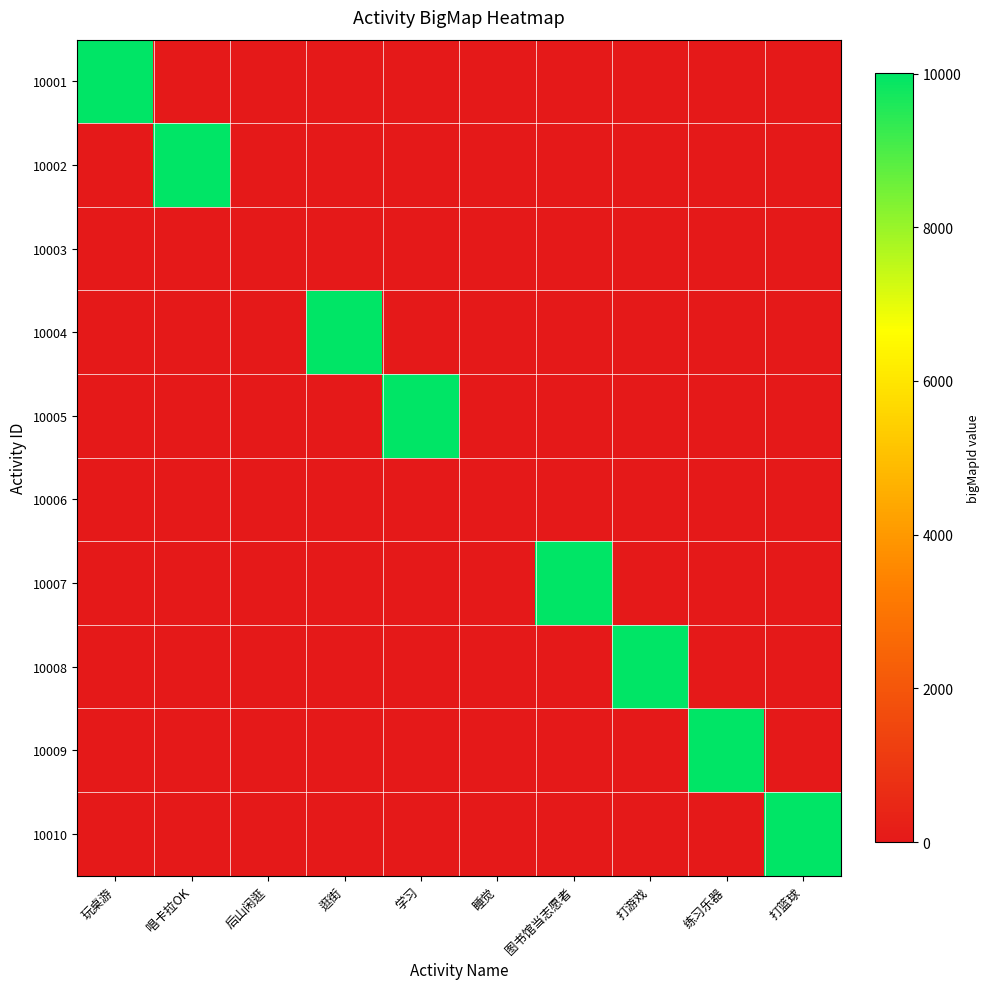

Which series changed the most between 后山闲逛 and 逛街?

10004